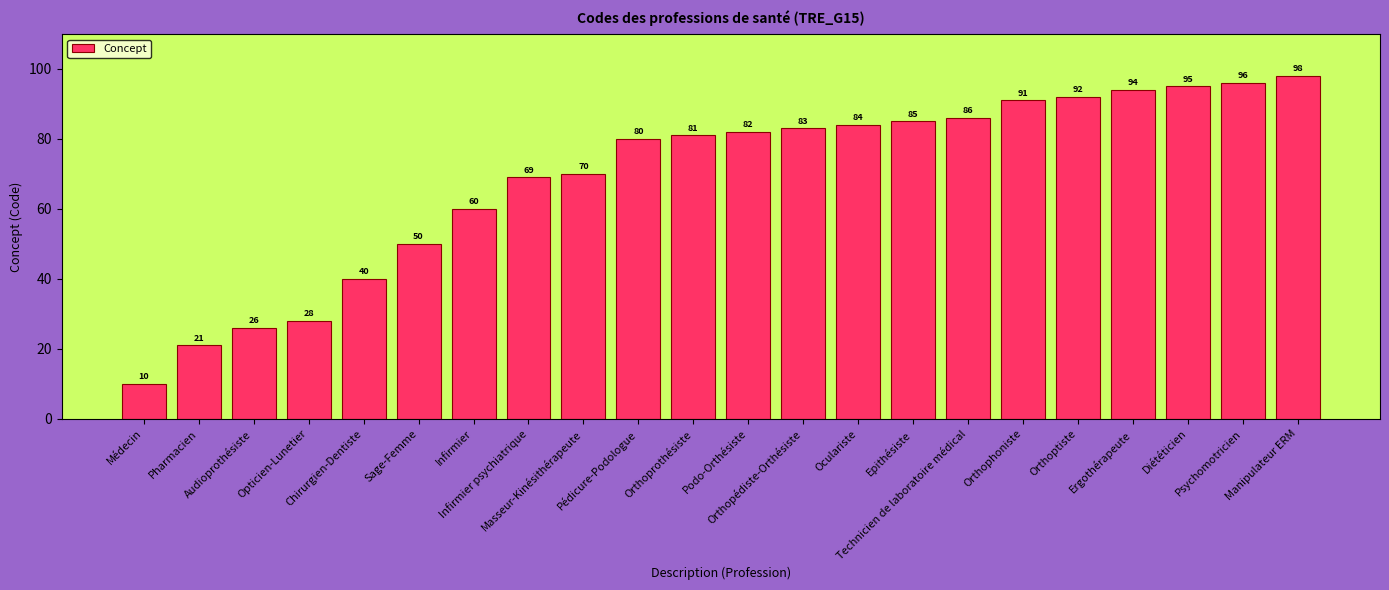

What is the value of the 18th bar from the left?

92